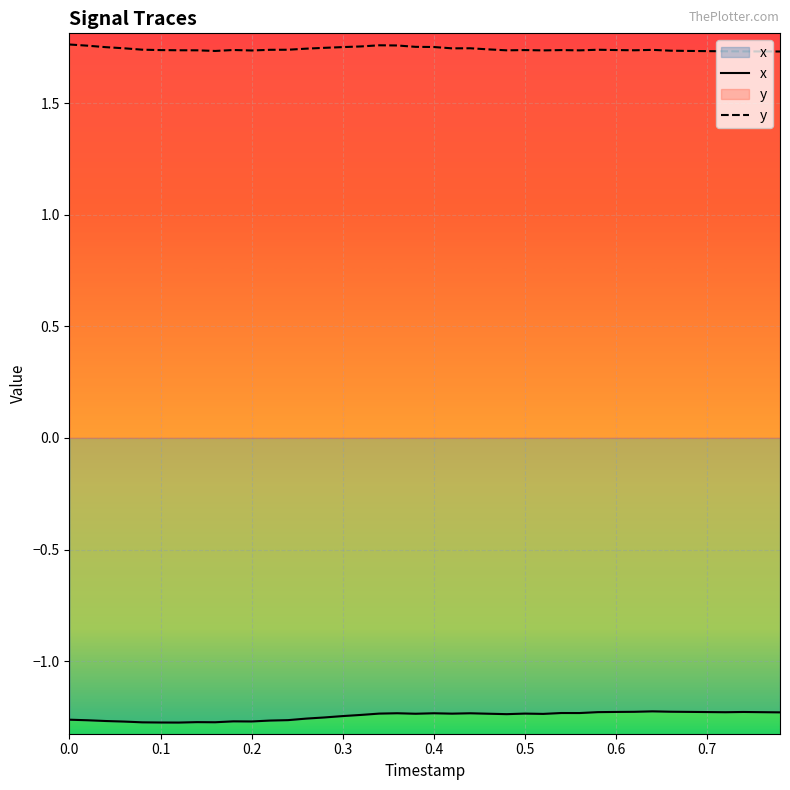

Which series has the largest total across all categories?

y